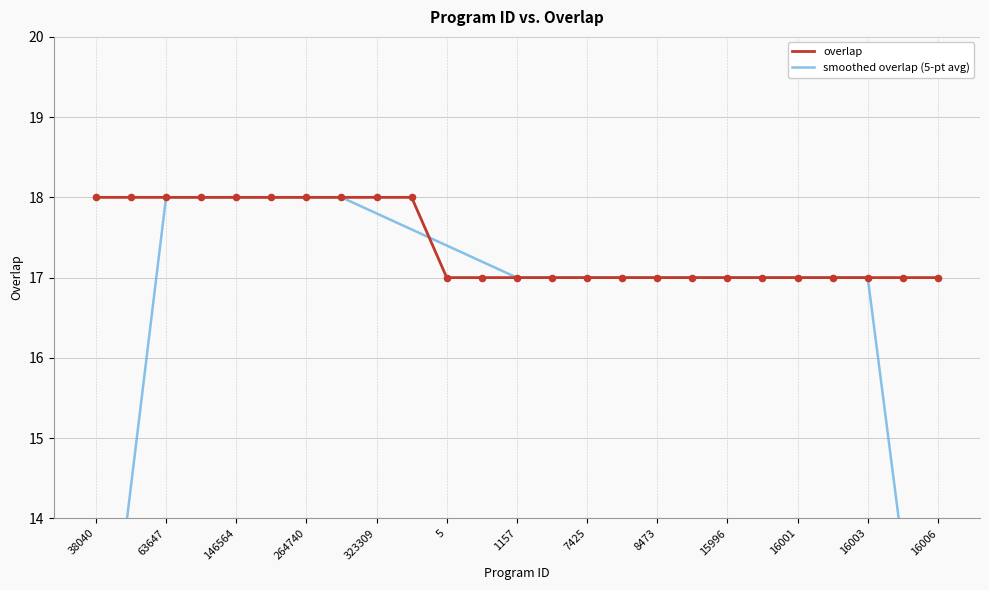

Which series has the largest total across all categories?

overlap